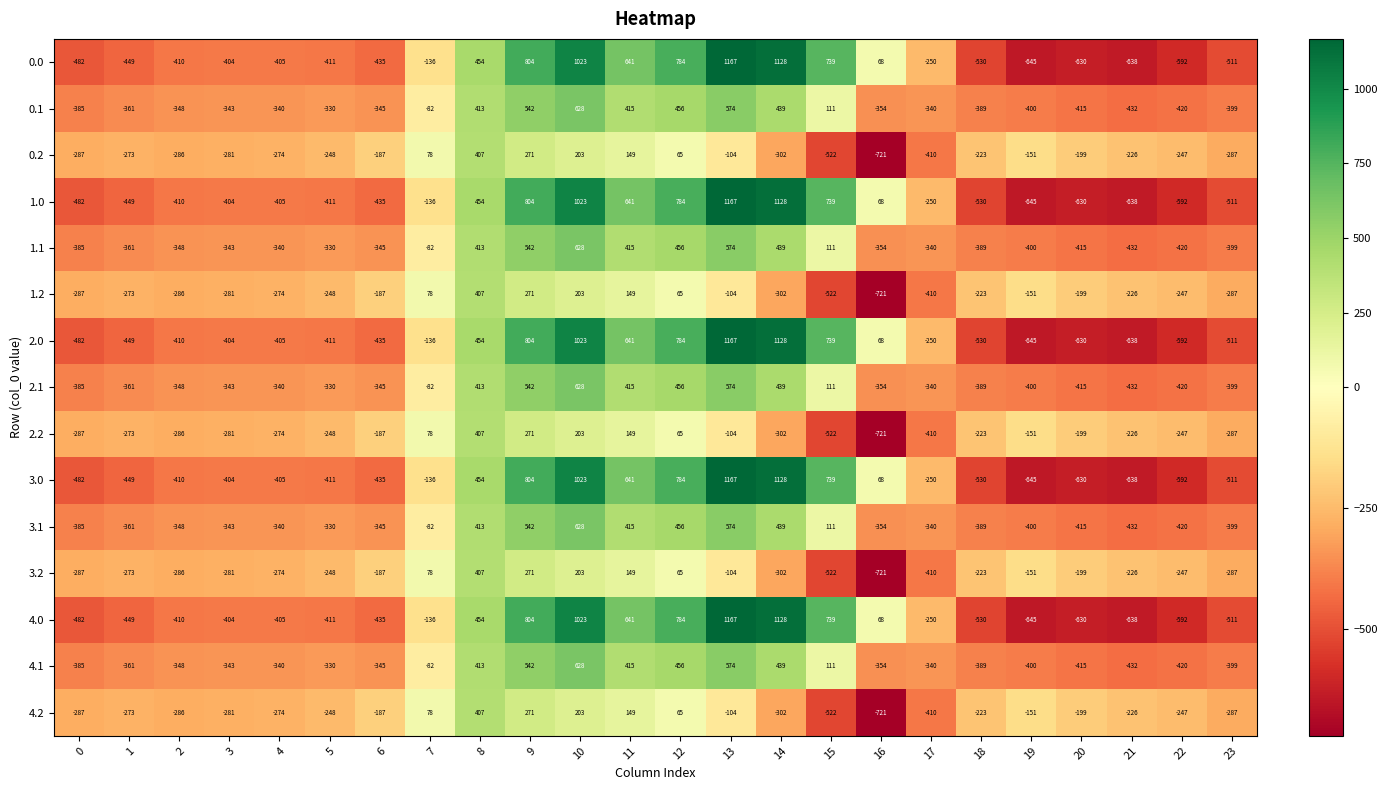

How many positive values does the 3.0 series have?

9